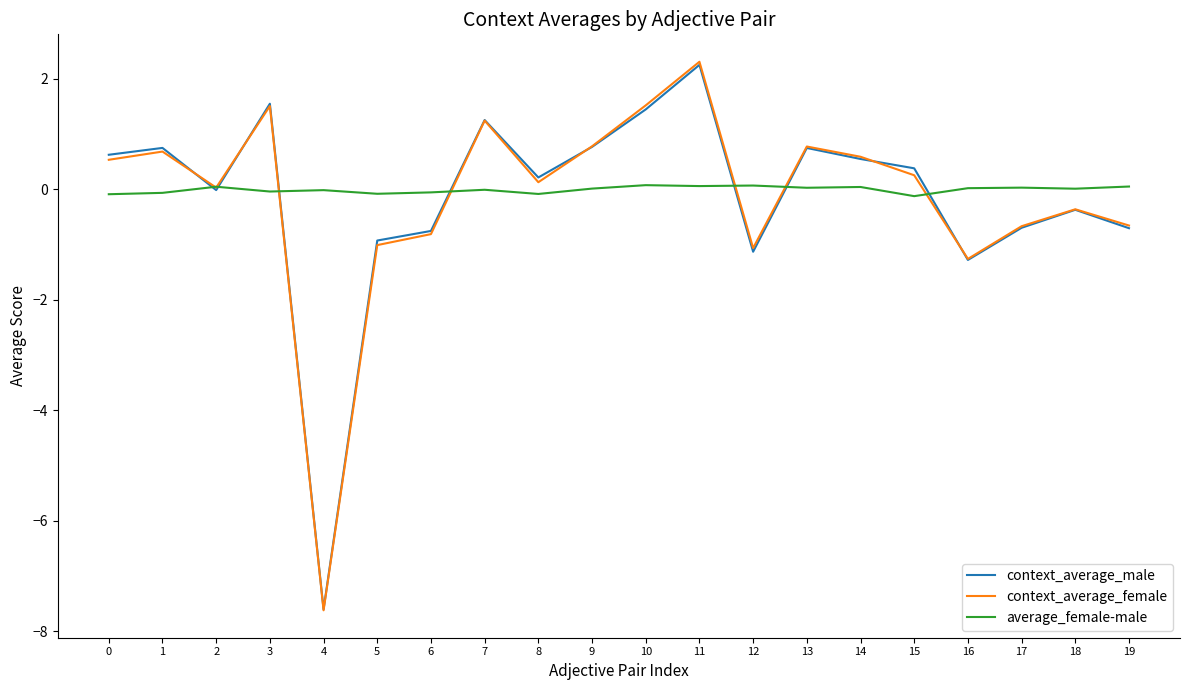

Is the value of context_average_female at 12 greater than the value of average_female-male at 18?

No